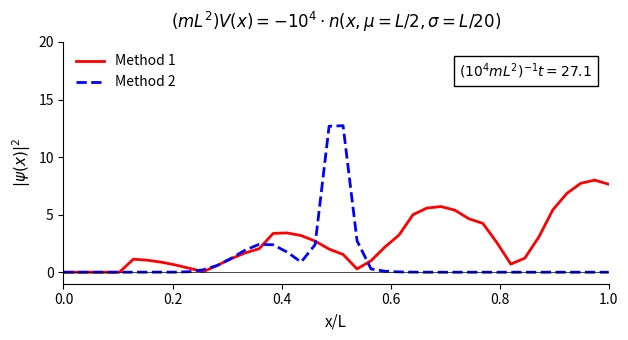

Which series has the largest range (max minus min)?

Method 2